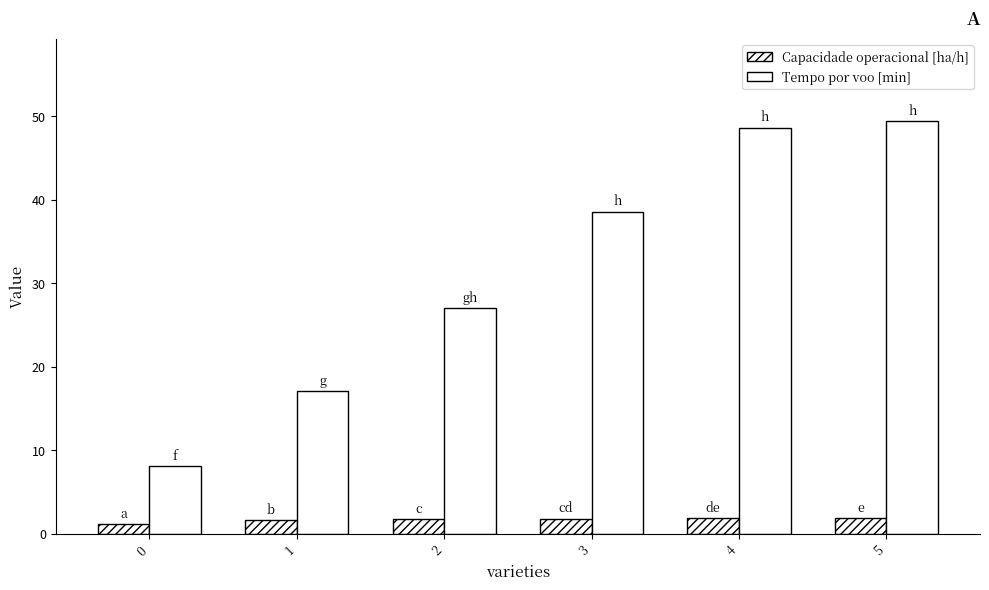

What is the value of the Tempo por voo [min] bar at the 2nd from the left?

17.1